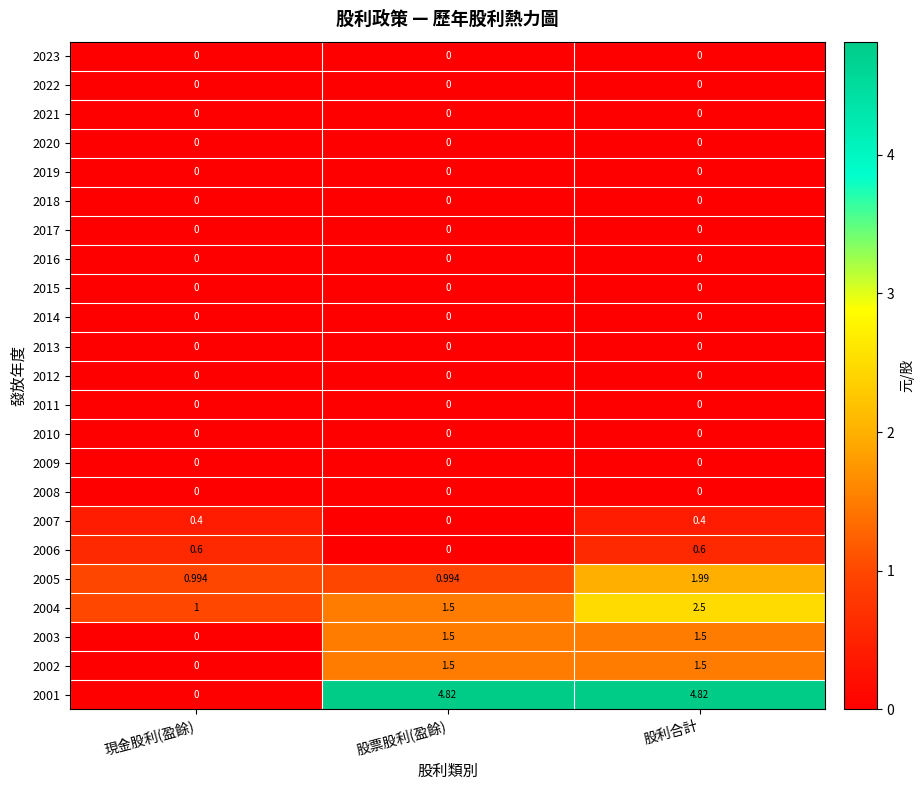

Which series has the largest total across all categories?

2001